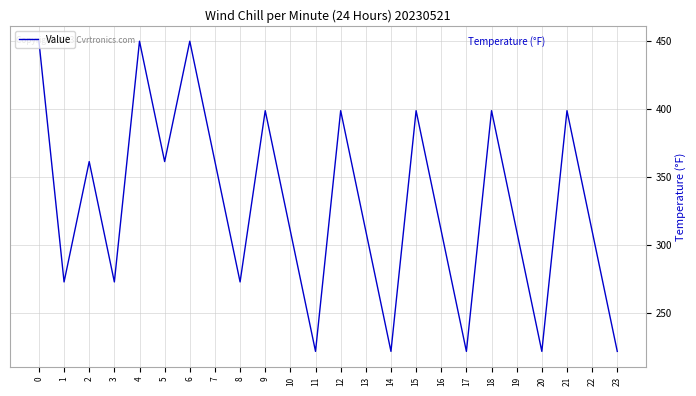

At which category does the data reach its first local valley?

1